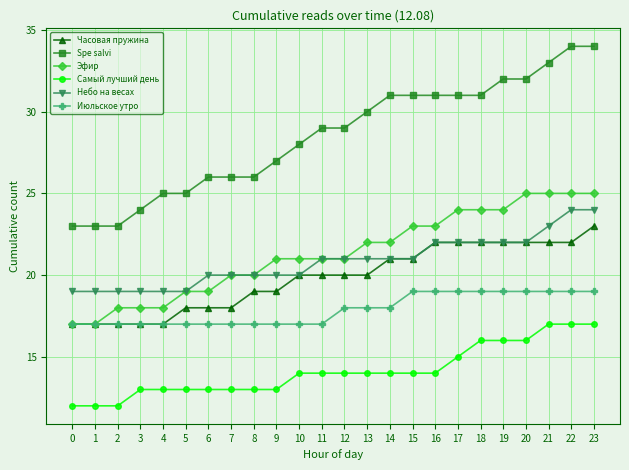

The value of Самый лучший день at 14 is 22. True or false?

False